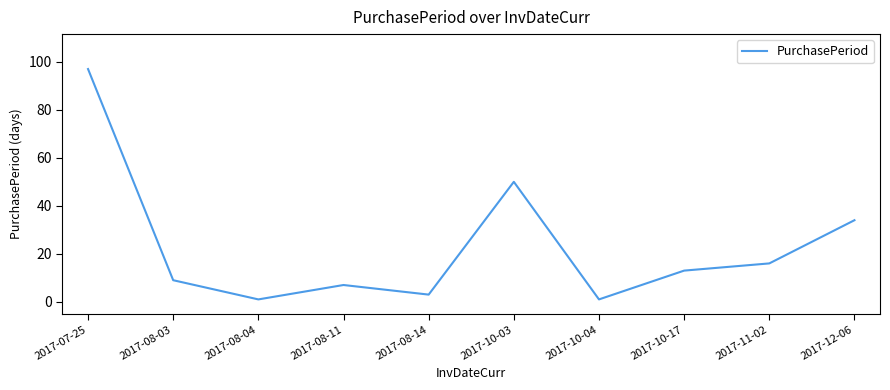

Which has a higher value, 2017-07-25 or 2017-12-06?

2017-07-25